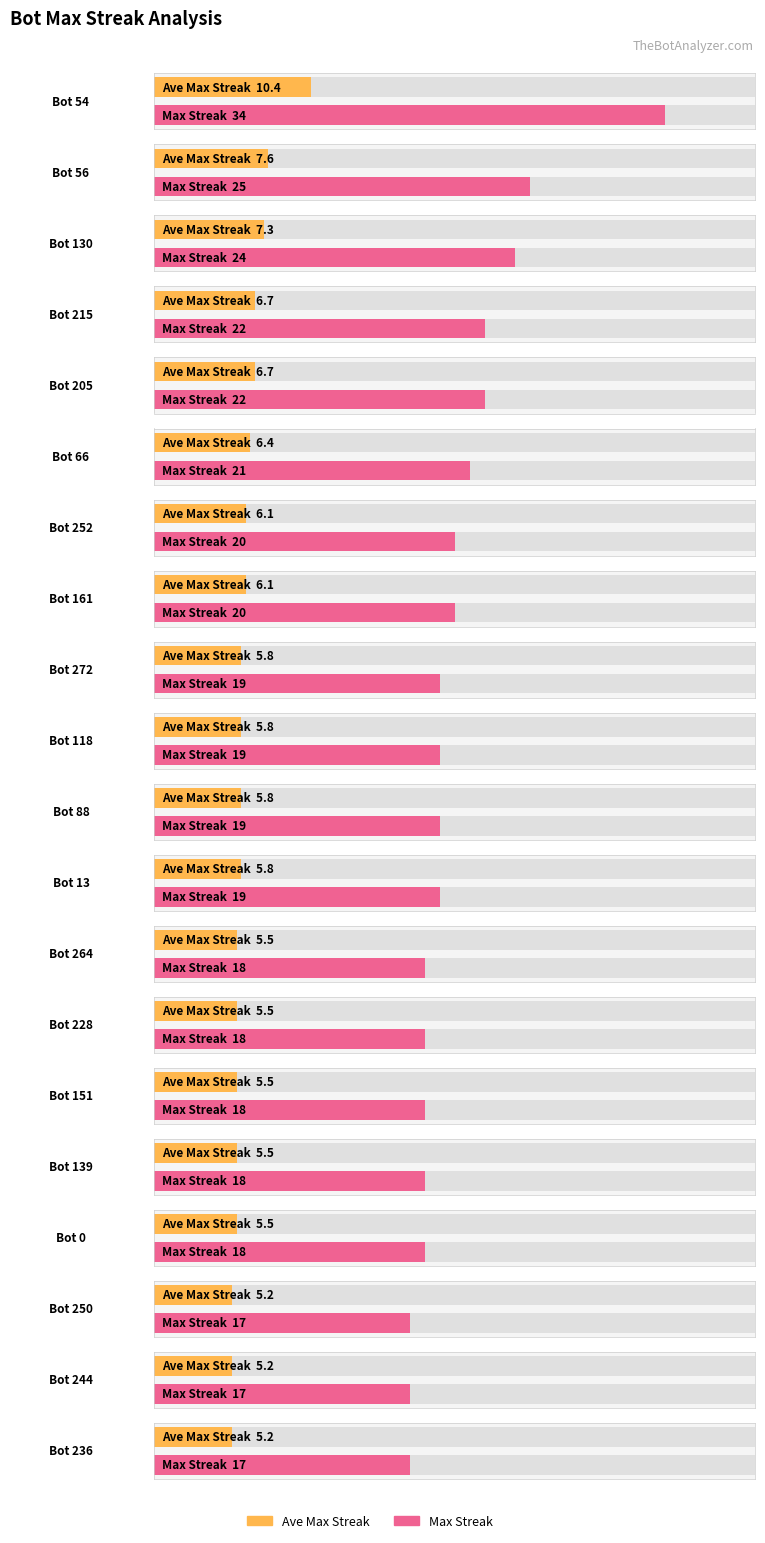

Is the value of Bot at Bot 161 greater than the value of maxStreak at Bot 66?

Yes